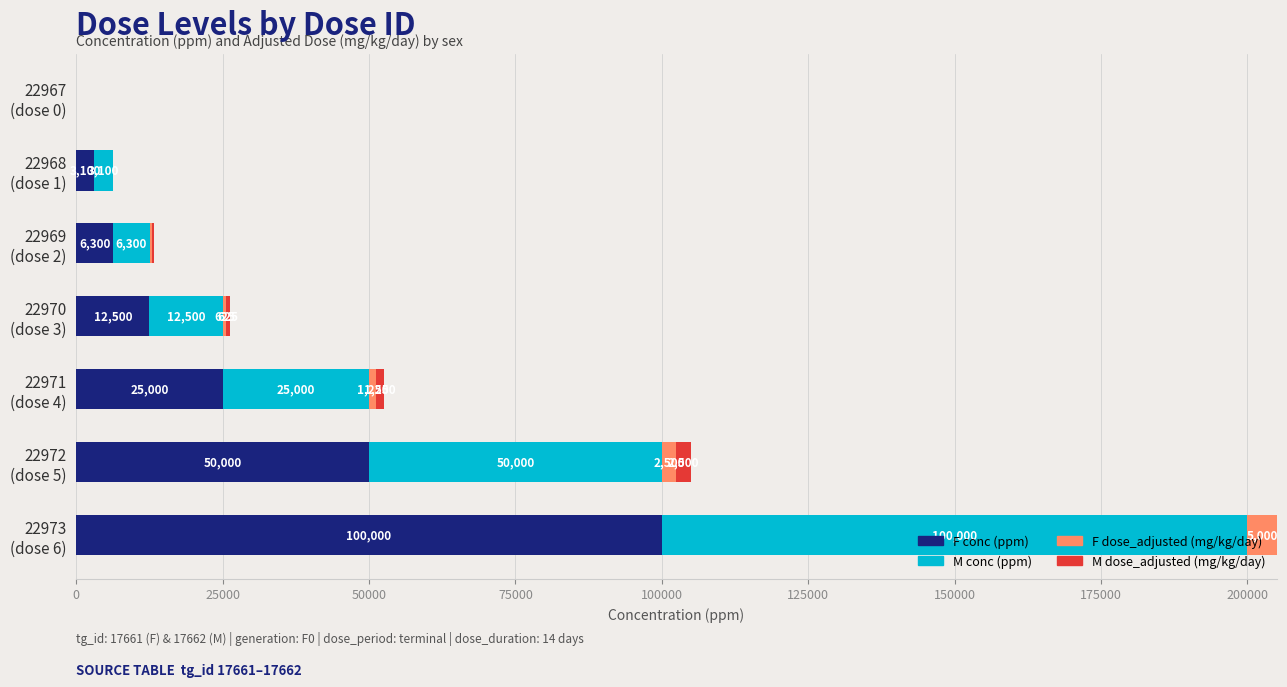

What is the highest value of the F conc (ppm) series?

100000